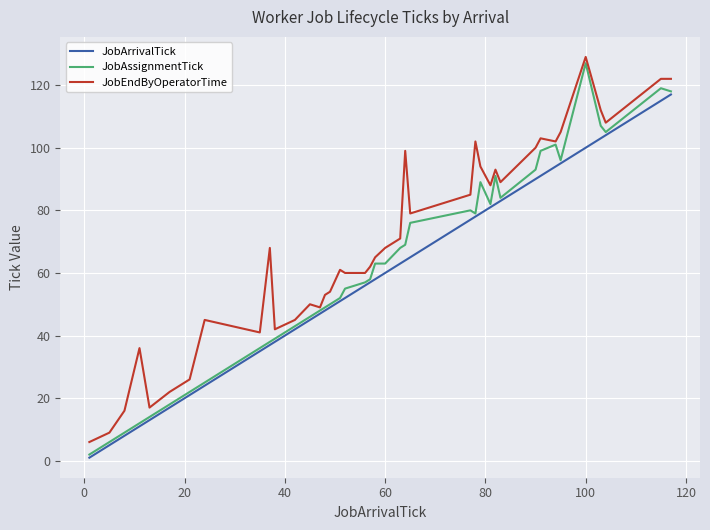

What is the highest value of the JobEndByOperatorTime series?

129